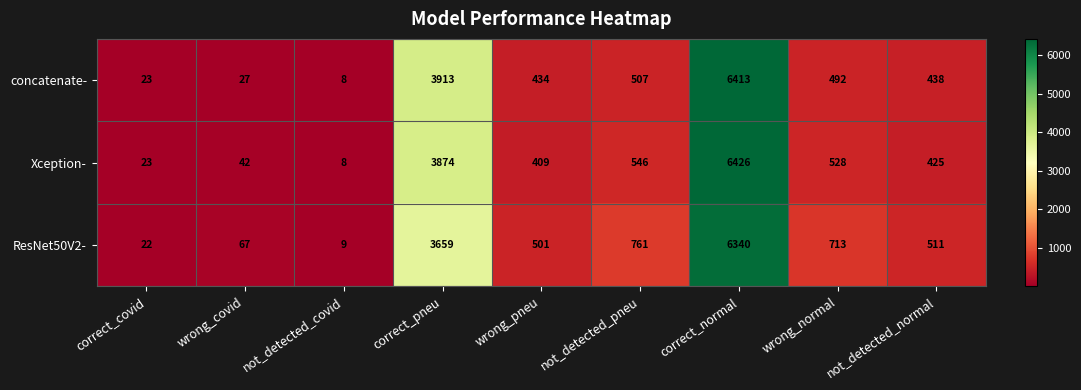

What value does the Xception- series have at wrong_pneu, to the nearest 100?

400